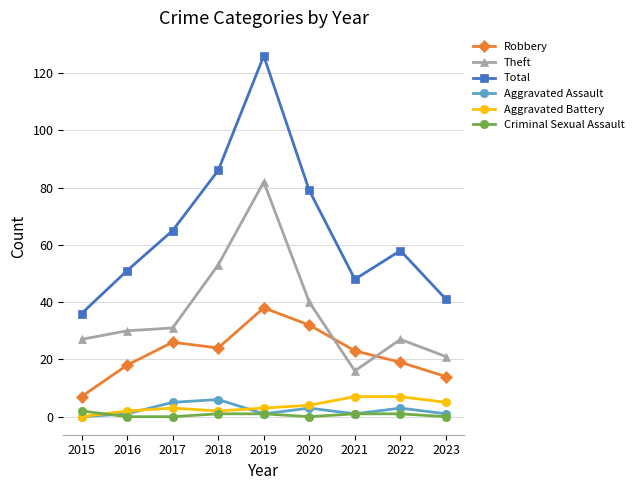

The Total series shows 72 at 2023. True or false?

False